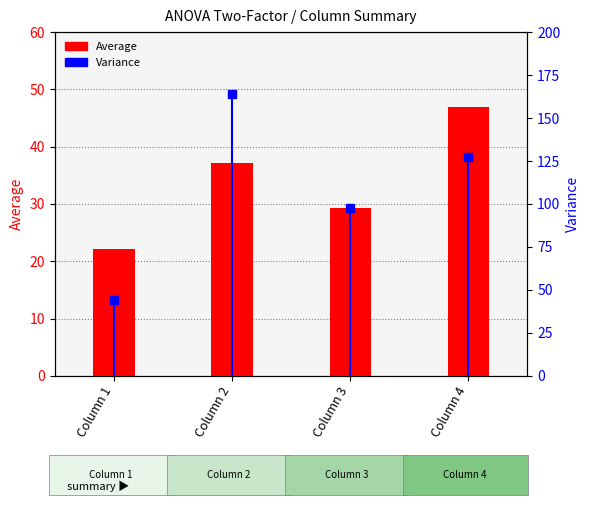

What are all the series names shown in the legend?

Average, Variance